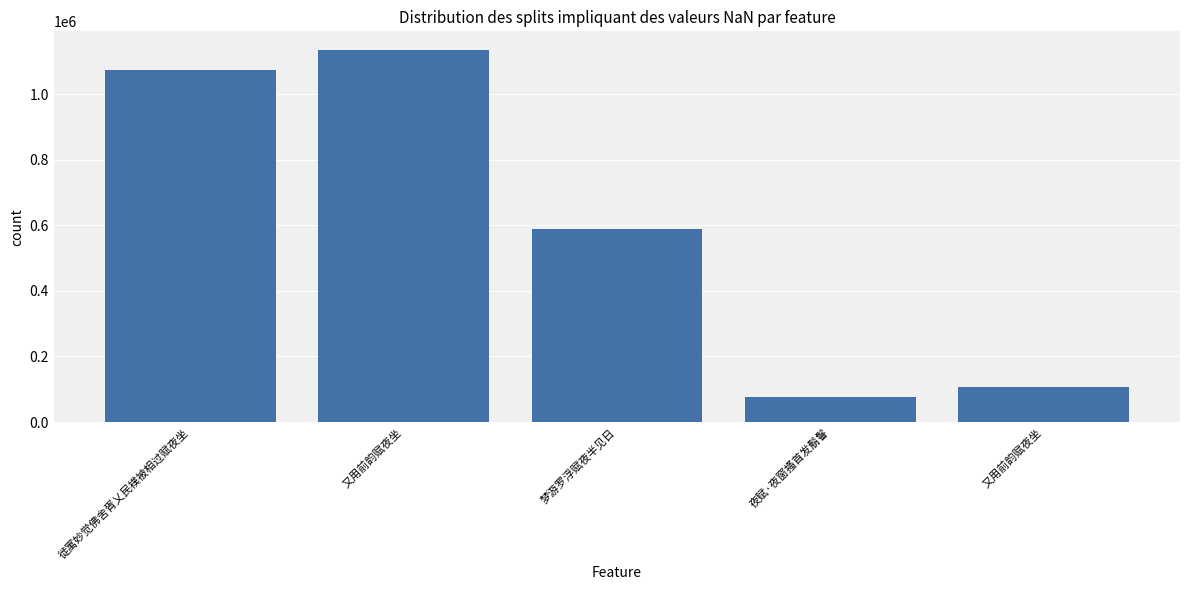

Reading right to left, list all the values displayed in this chart.

又用前韵赋夜坐=107461	夜赋·夜窗搔首发鬅鬙=77526	梦游罗浮赋夜半见日=588701	又用前韵赋夜坐=1134447	徙寓妙觉佛舍胥乂民襆被相过赋夜坐=1073465